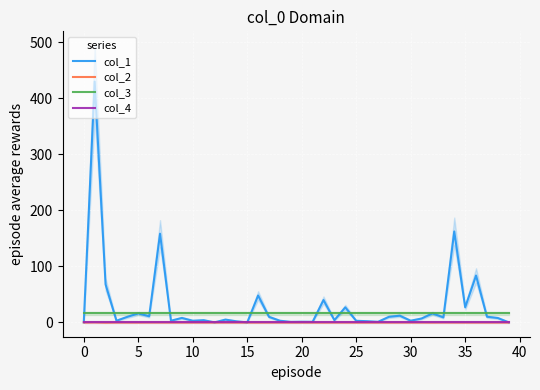

Reading left to right, transcribe all the data shown in this chart.

col_1: 0.0	430.0	67.8	3.0	10.0	16.0	10.9	158.4	3.0	8.0	3.0	4.0	0.1	5.0	2.0	0.0	48.0	9.9	3.0	0.9	1.1	1.0	39.9	4.0	26.9	2.9	2.1	1.0	9.9	11.9	3.0	7.0	16.0	9.0	162.4	27.0	83.7	10.1	7.8	0.1
col_2: 0.0	0.2	-0.2	-0.0	-0.0	-0.1	0.0	0.0	0.0	0.0	0.0	-0.0	-0.0	0.0	-0.0	-0.0	-0.0	0.0	0.0	0.0	0.0	-0.0	-0.1	0.0	0.0	-0.1	-0.1	-0.0	-0.0	0.0	-0.0	0.0	-0.1	0.1	0.0	-0.0	-0.0	-0.0	0.0	-0.0
col_3: 16.0	16.0	16.0	16.0	16.0	16.0	16.0	16.0	16.0	16.0	16.0	16.0	16.0	16.0	16.0	16.0	16.0	16.0	16.0	16.0	16.0	16.0	16.0	16.0	16.0	16.0	16.0	16.0	16.0	16.0	16.0	16.0	16.0	16.0	16.0	16.0	16.0	16.0	16.0	16.0
col_4: 0.0	0.0	0.0	0.0	0.0	0.0	0.0	0.0	0.0	0.0	0.0	0.0	0.0	0.0	0.0	0.0	0.0	0.0	0.0	0.0	0.0	0.0	0.0	0.0	0.0	0.0	0.0	0.0	0.0	0.0	0.0	0.0	0.0	0.0	0.0	0.0	0.0	0.0	0.0	0.0